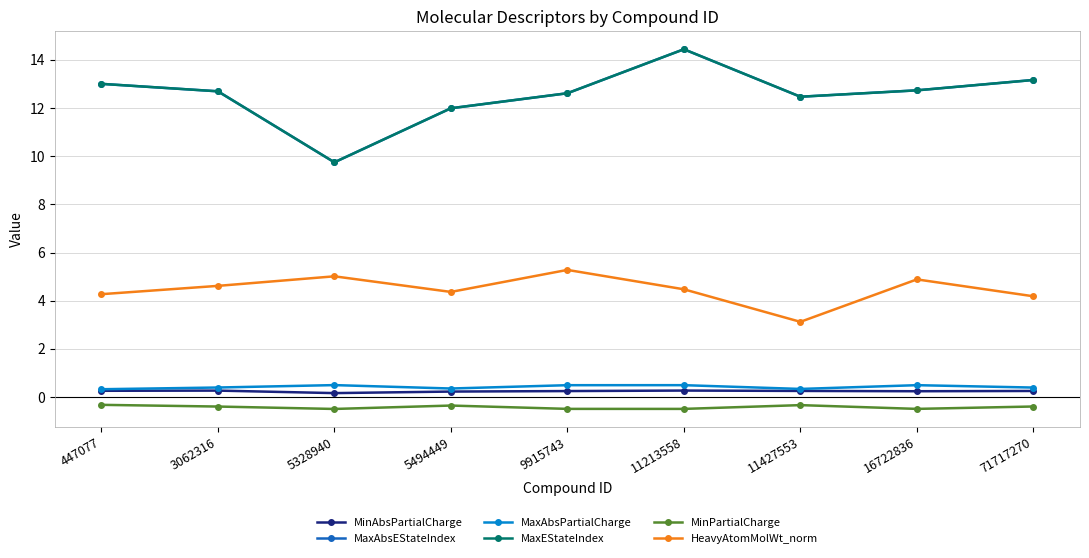

True or false: HeavyAtomMolWt_norm and MinPartialCharge intersect in this chart.

False